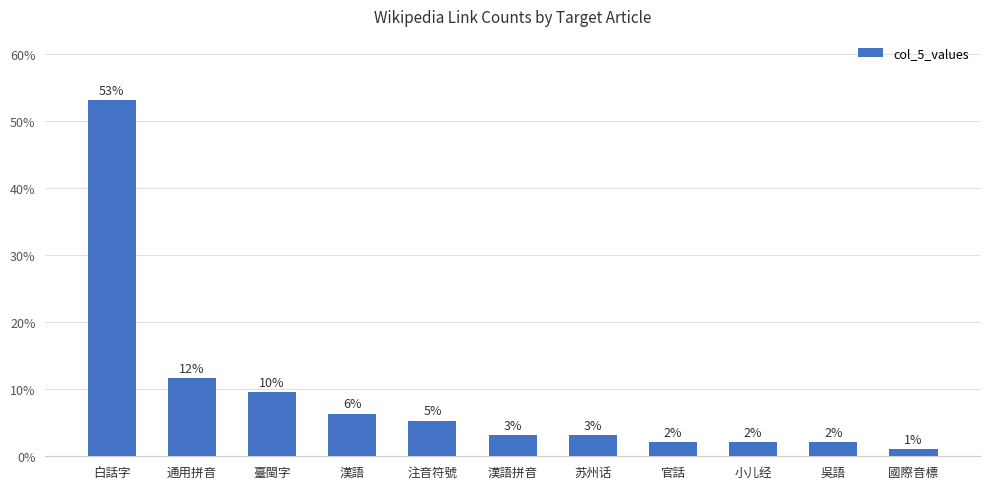

What is the label of the 5th bar from the right?

苏州话